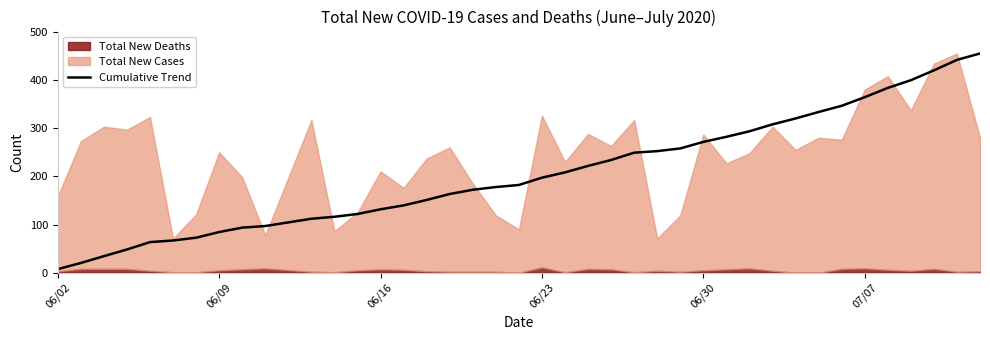

What is the highest value of the Cumulative Trend series?

455.0